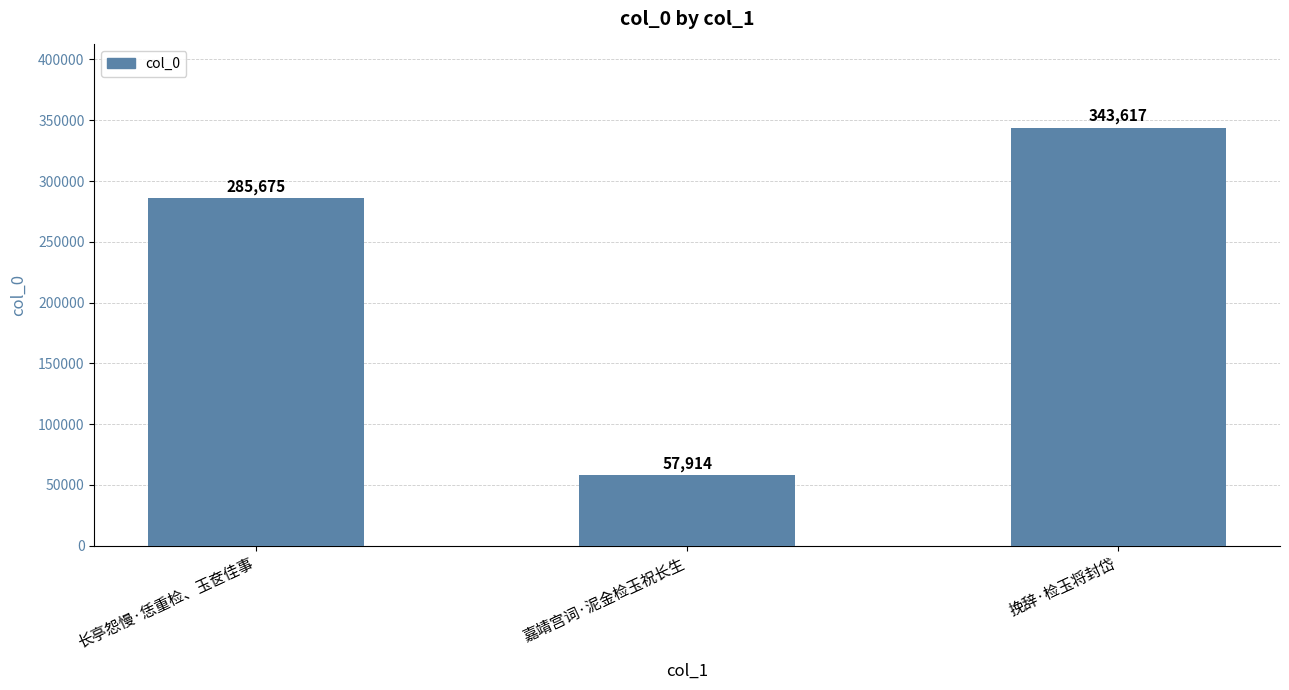

Rank the categories by value from lowest to highest.

嘉靖宫词·泥金检玉祝长生, 长亭怨慢·恁重检、玉奁佳事, 挽辞·检玉将封岱